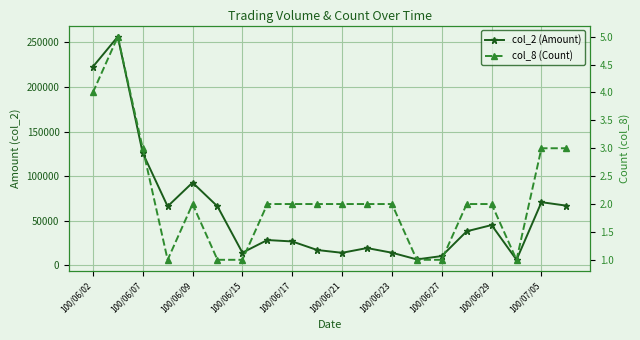

At which label does col_8 (Count) reach its minimum?

100/06/15